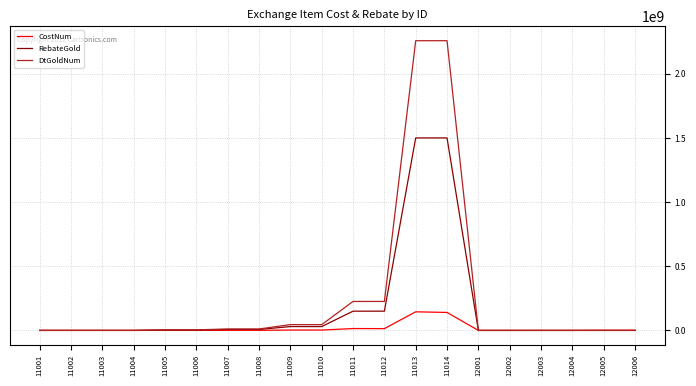

Does the chart display data point markers on the line(s)?

No